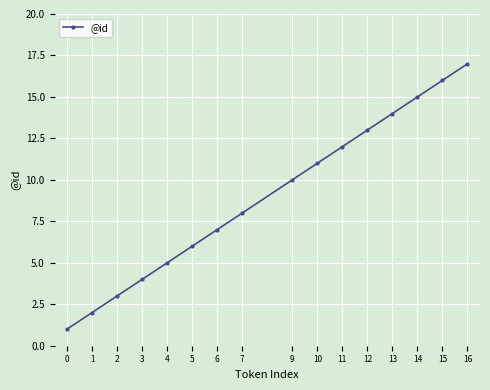

List the labels in order of value, largest first.

16, 15, 14, 13, 12, 11, 10, 9, 7, 6, 5, 4, 3, 2, 1, 0